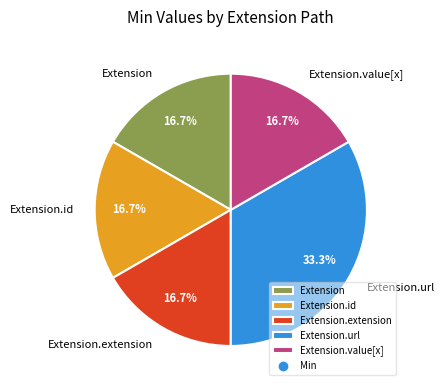

Which slice is the largest?

Extension.url